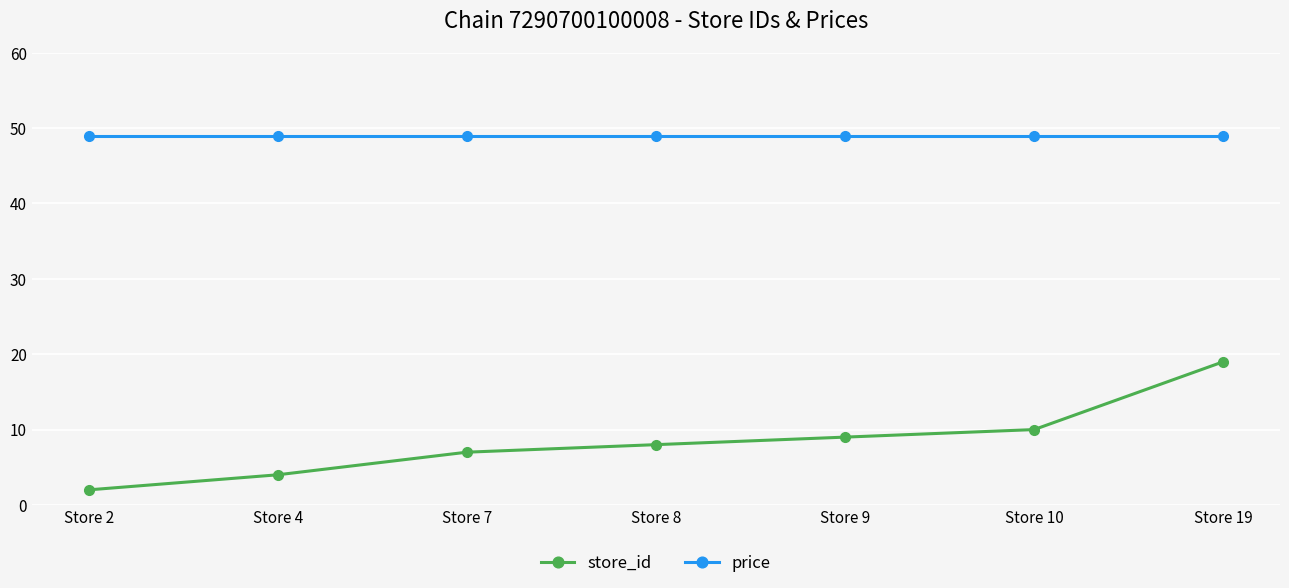

Reading left to right, what are all the values shown in this chart?

store_id: Store 2=2	Store 4=4	Store 7=7	Store 8=8	Store 9=9	Store 10=10	Store 19=19
price: Store 2=49	Store 4=49	Store 7=49	Store 8=49	Store 9=49	Store 10=49	Store 19=49